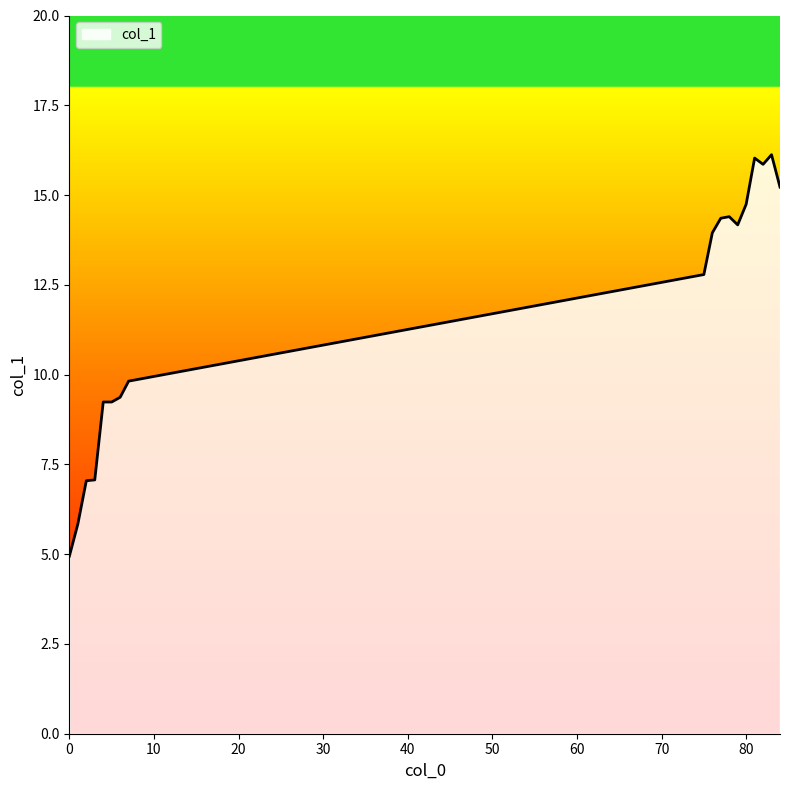

What is the greatest value displayed?

16.1